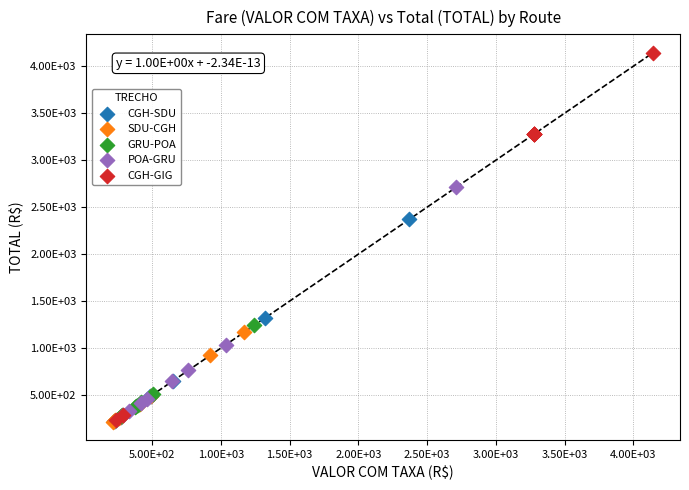

Which series has the largest Y range (max minus min)?

CGH-GIG